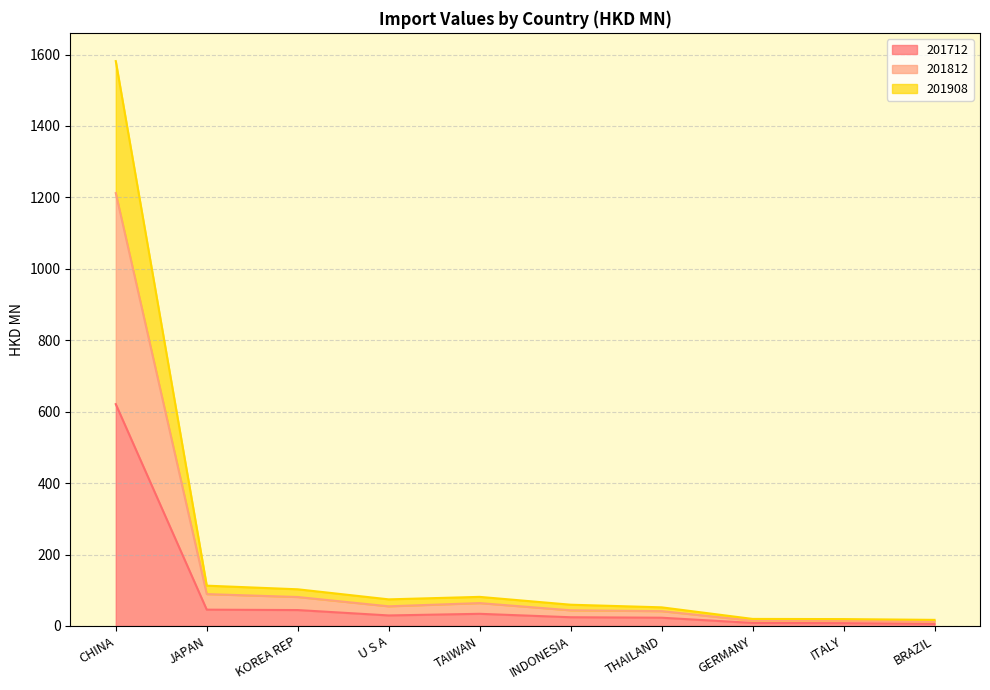

At which label does 201712 reach its peak?

CHINA